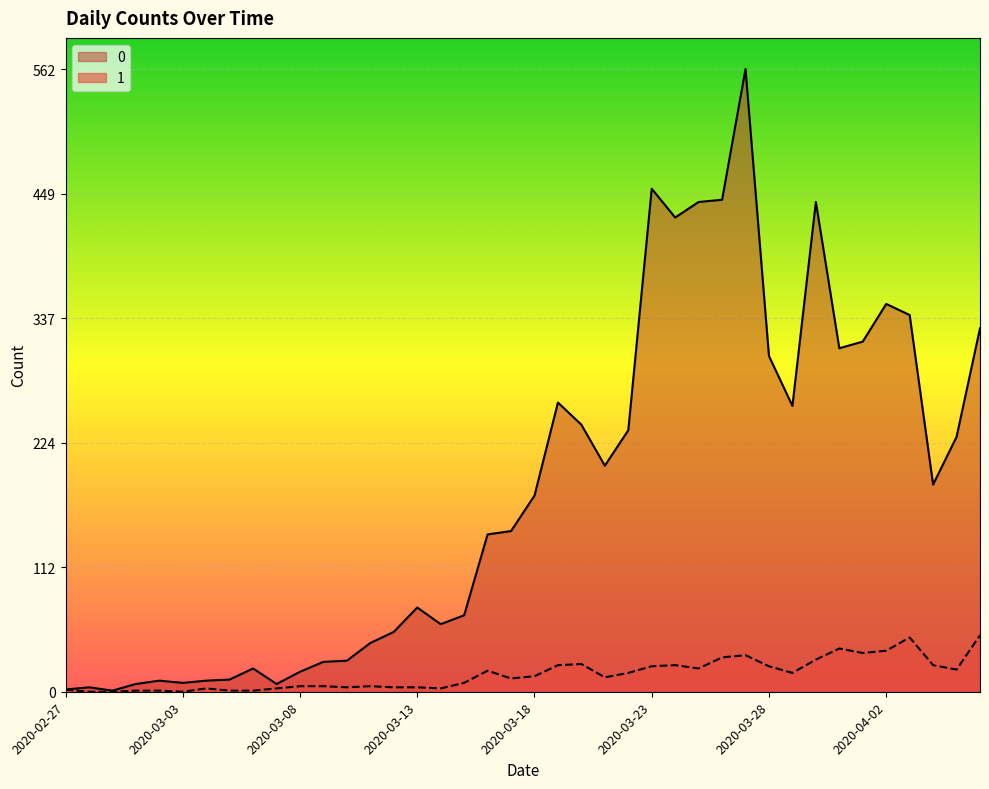

What is the total value across all series at 2020-03-13?

80